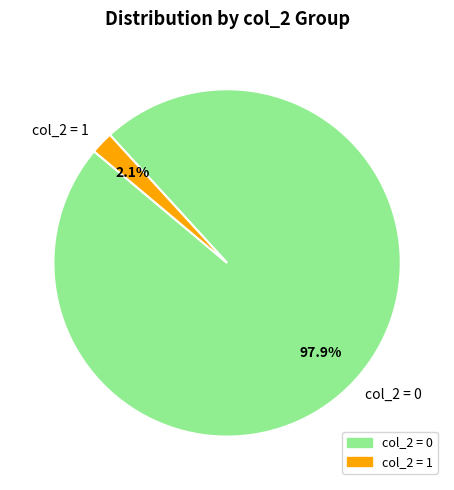

Which has a higher value, col_2 = 0 or col_2 = 1?

col_2 = 0